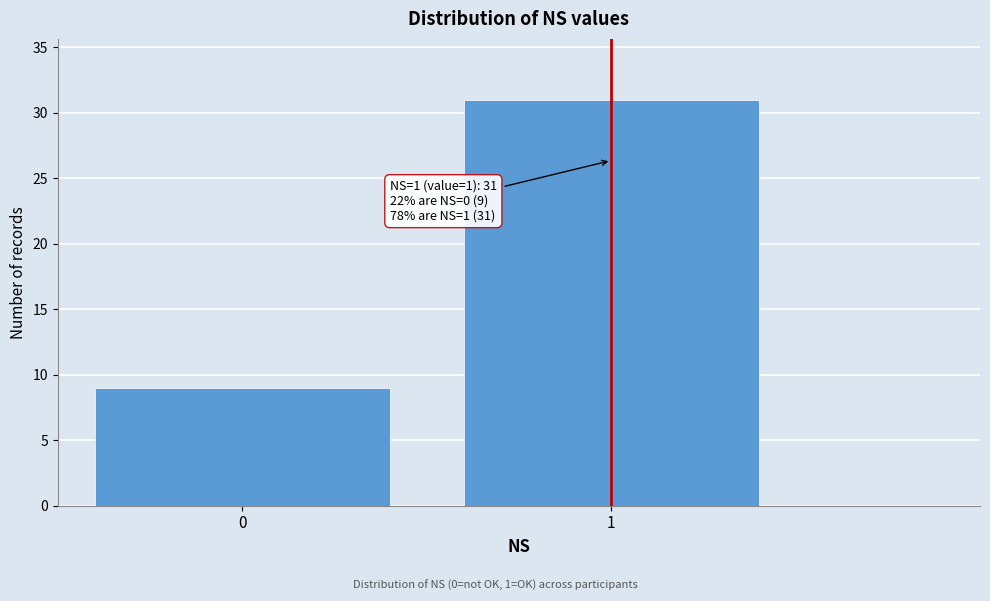

Reading right to left, what are all the values shown in this chart?

31	9